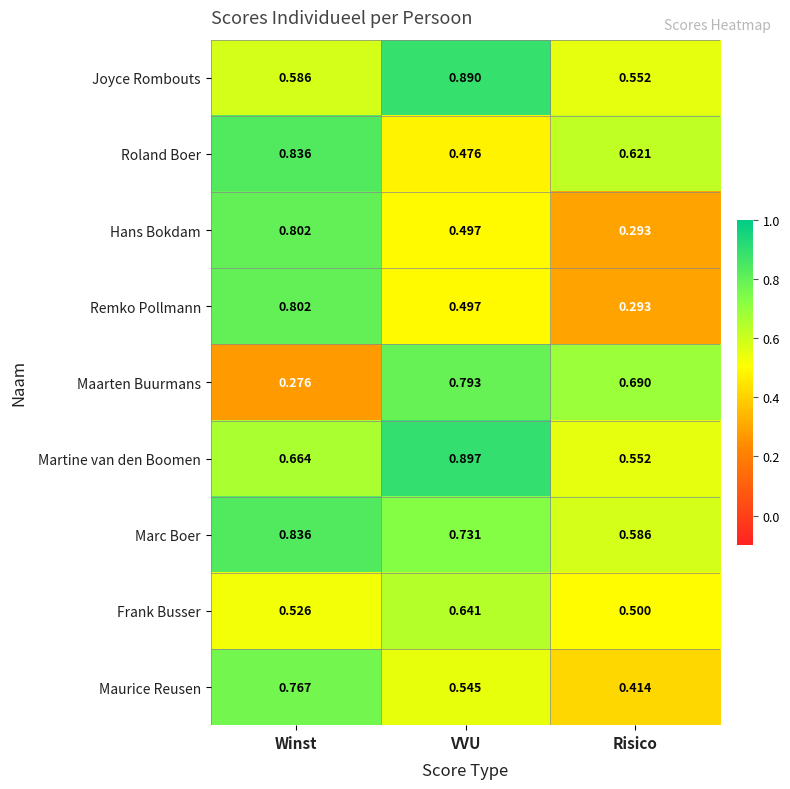

At which category is the sum across all series the highest?

Winst